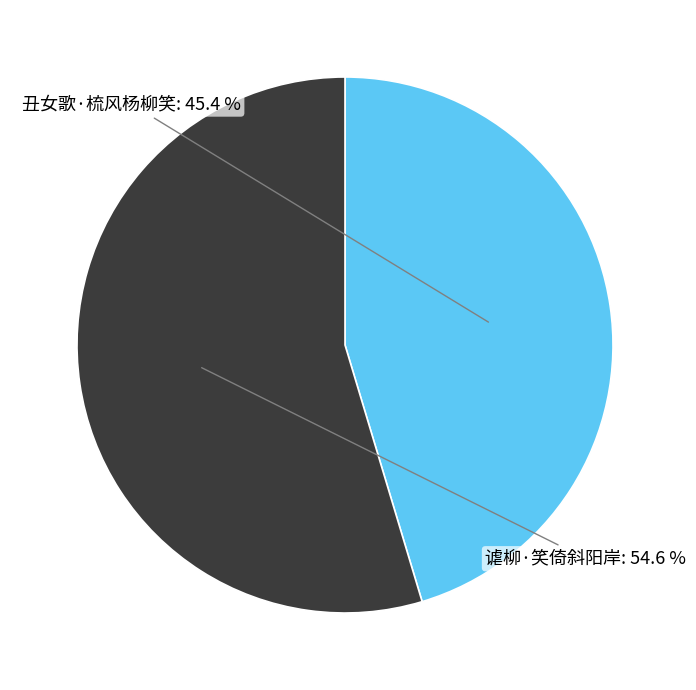

True or false: 谑柳·笑倚斜阳岸 accounts for 55% of the total.

True